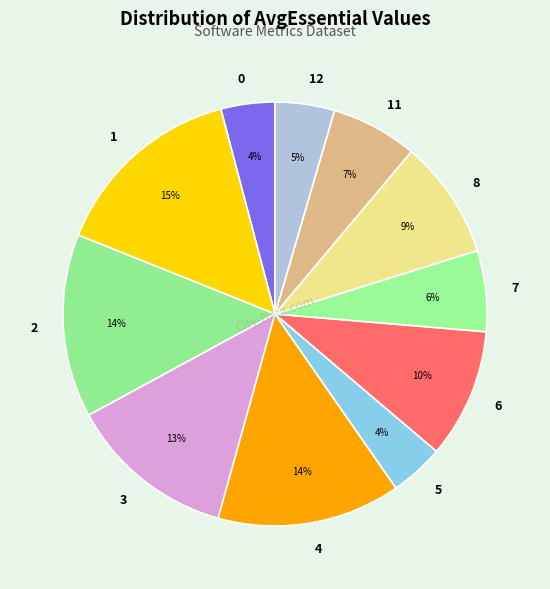

Which has a higher value, 0 or 6?

6